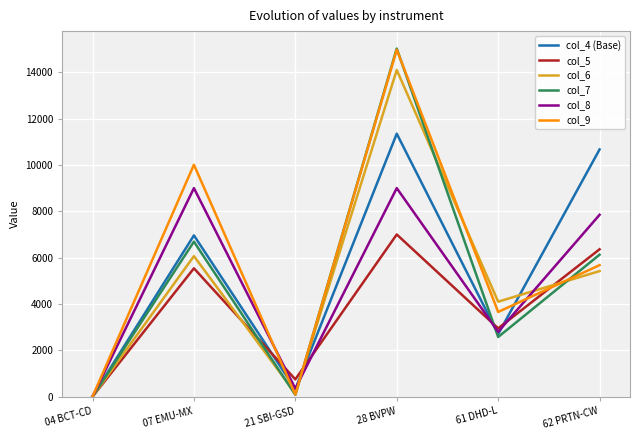

Reading right to left, extract all data points from this chart.

col_4 (Base): 62 PRTN-CW=10670	61 DHD-L=2700	28 BVPW=11350	21 SBI-GSD=320	07 EMU-MX=6960	04 BCT-CD=14
col_5: 62 PRTN-CW=6361	61 DHD-L=2950	28 BVPW=7000	21 SBI-GSD=748	07 EMU-MX=5540	04 BCT-CD=0
col_6: 62 PRTN-CW=5420	61 DHD-L=4100	28 BVPW=14100	21 SBI-GSD=145	07 EMU-MX=6066	04 BCT-CD=0
col_7: 62 PRTN-CW=6128	61 DHD-L=2576	28 BVPW=15025	21 SBI-GSD=78	07 EMU-MX=6690	04 BCT-CD=0
col_8: 62 PRTN-CW=7850	61 DHD-L=2800	28 BVPW=9000	21 SBI-GSD=350	07 EMU-MX=9000	04 BCT-CD=0
col_9: 62 PRTN-CW=5677	61 DHD-L=3657	28 BVPW=14975	21 SBI-GSD=90	07 EMU-MX=10010	04 BCT-CD=2